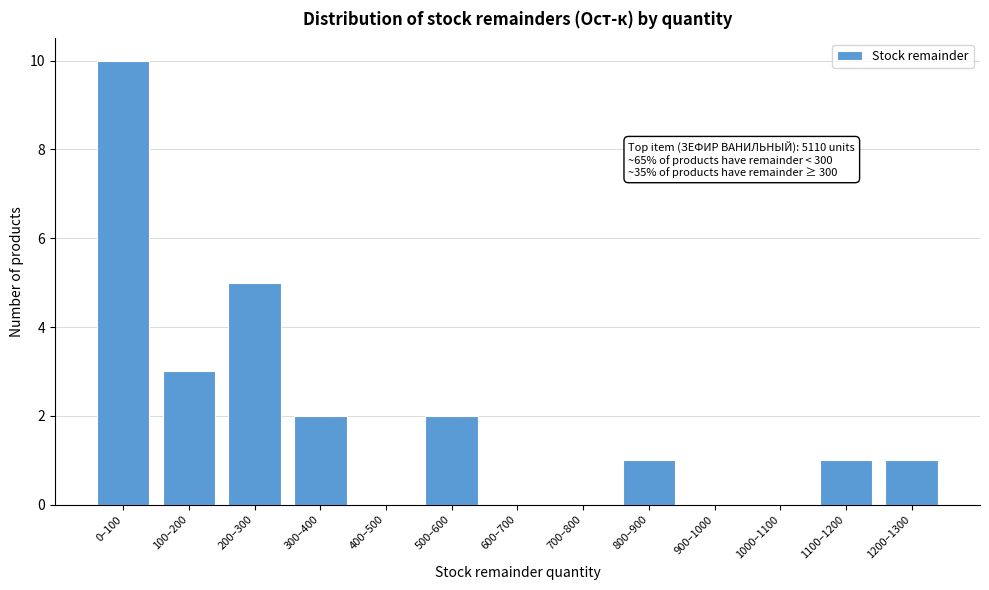

Reading left to right, transcribe all the data shown in this chart.

0–100=10	100–200=3	200–300=5	300–400=2	400–500=0	500–600=2	600–700=0	700–800=0	800–900=1	900–1000=0	1000–1100=0	1100–1200=1	1200–1300=1